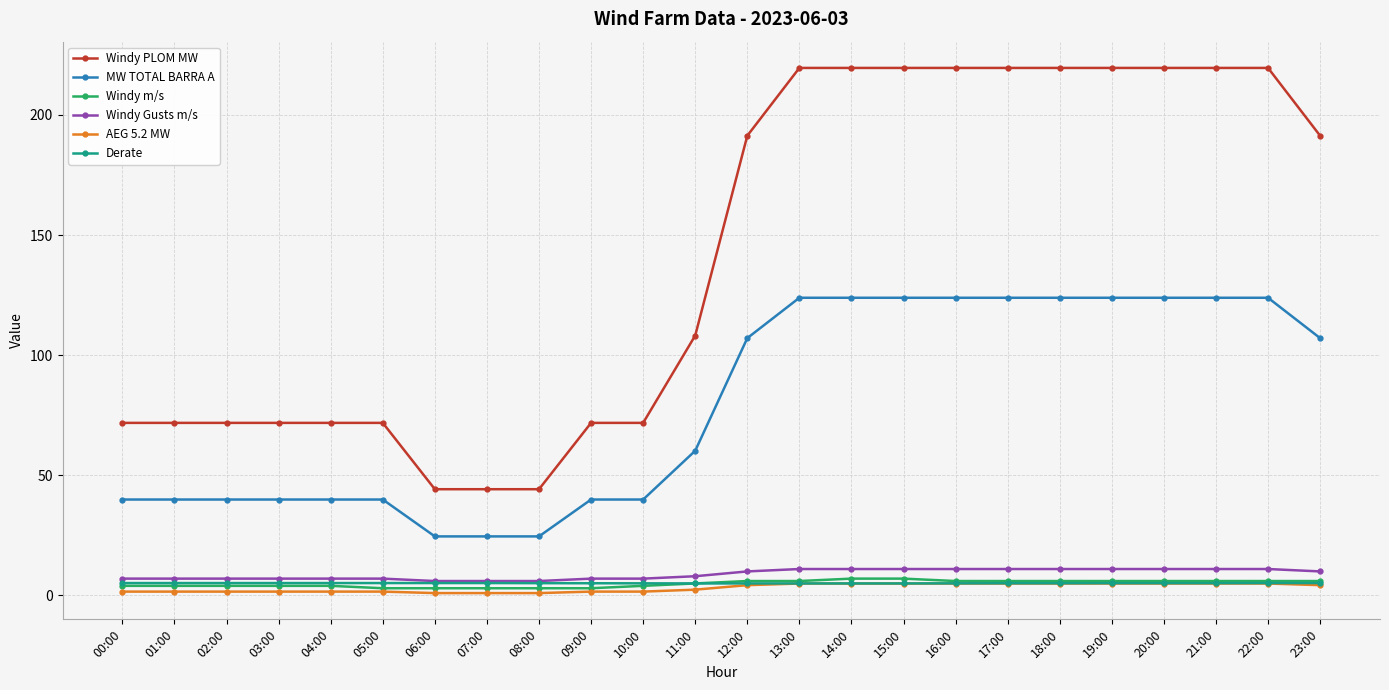

How many Derate values are between 5 and 6?

24